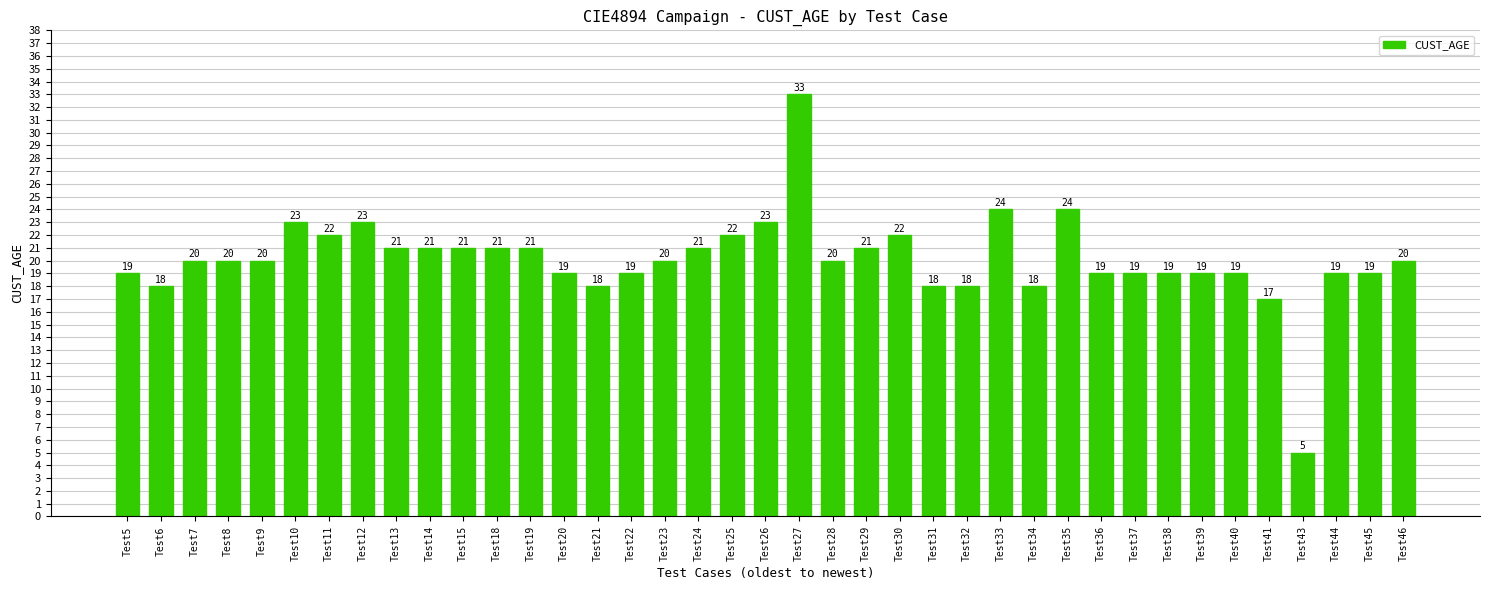

Are the bars grouped side by side (vs. stacked)?

No